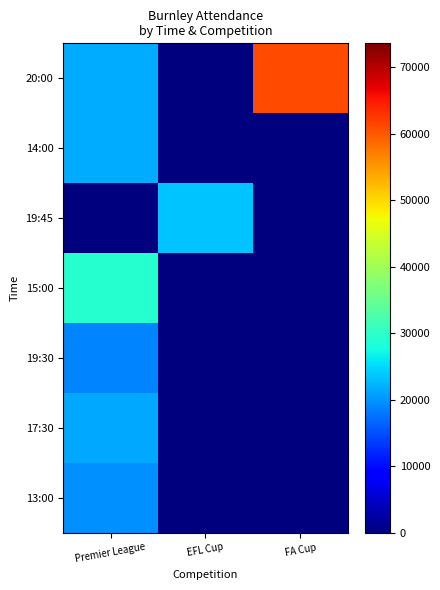

At which category is the sum across all series the highest?

Premier League